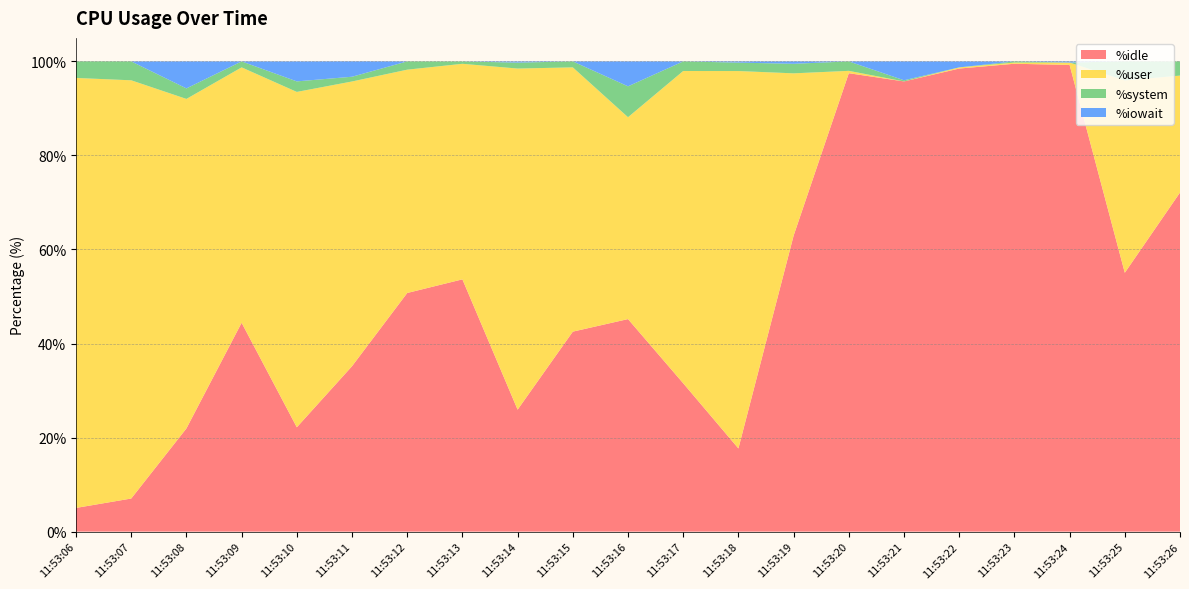

Reading right to left, what are all the values shown in this chart?

%idle: 72.1	55.0	99.2	99.5	98.5	95.7	97.5	62.9	17.7	31.6	45.2	42.5	25.9	53.6	50.8	35.2	22.2	44.4	21.9	7.0	5.0
%user: 24.9	40.9	0.5	0.2	0.2	0.0	0.5	34.5	80.3	66.4	42.9	56.2	72.5	45.8	47.5	60.5	71.3	54.3	70.1	88.9	91.4
%system: 3.0	4.0	0.0	0.2	0.0	0.2	2.0	2.0	1.8	2.0	6.6	1.3	1.3	0.5	1.8	1.0	2.2	1.3	2.2	4.0	3.5
%iowait: 0.0	0.0	0.2	0.0	1.3	4.0	0.0	0.5	0.3	0.0	5.3	0.0	0.2	0.0	0.0	3.3	4.2	0.0	5.7	0.0	0.0